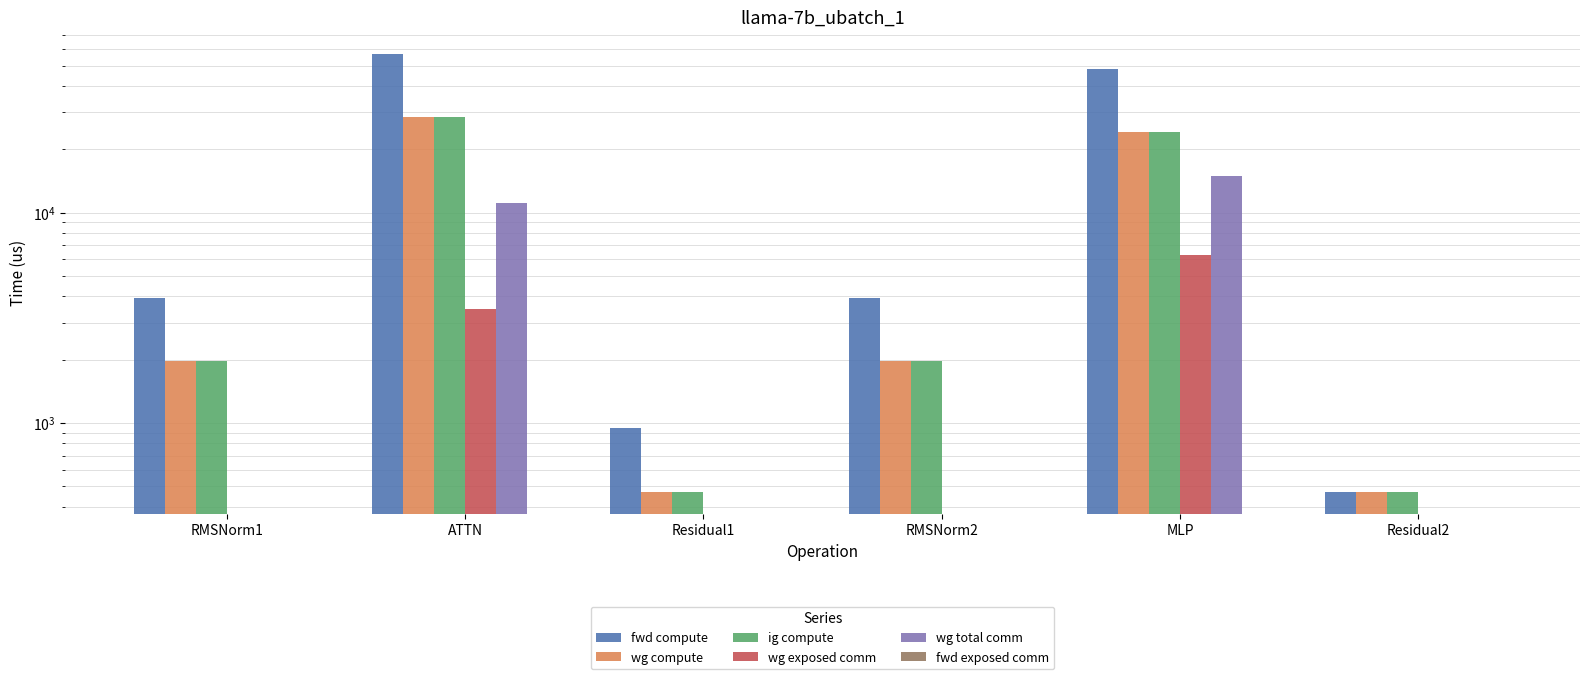

Is it true that wg exposed comm equals 2037.2 at Residual2?

False